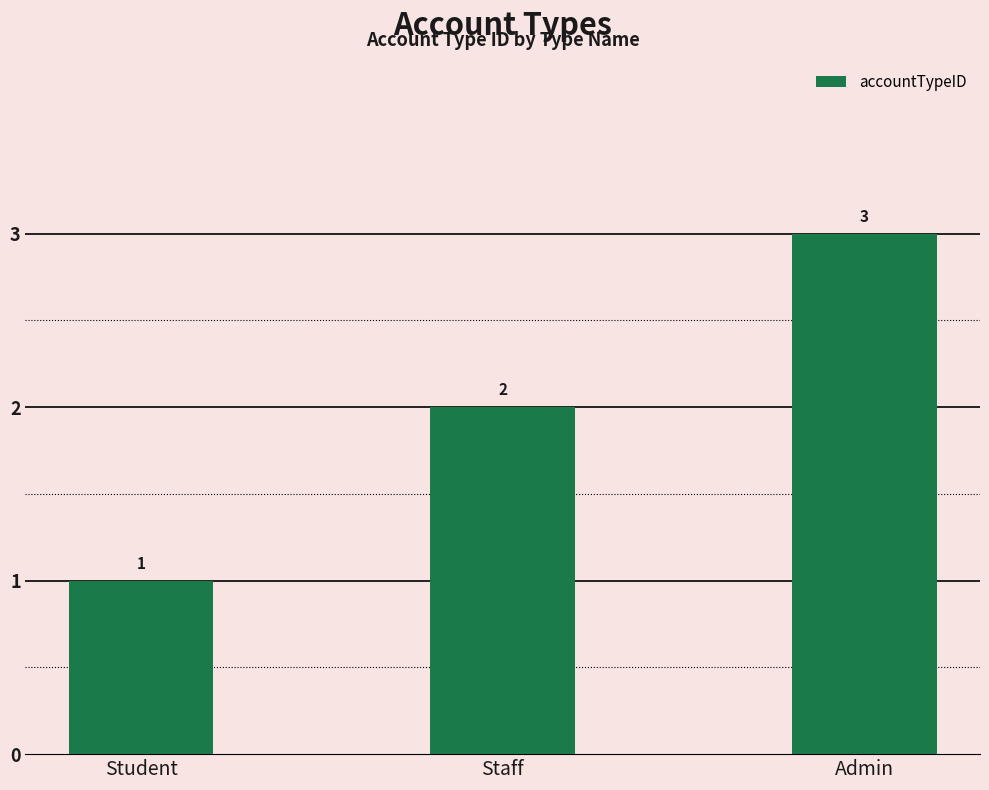

How many values are below 2?

1